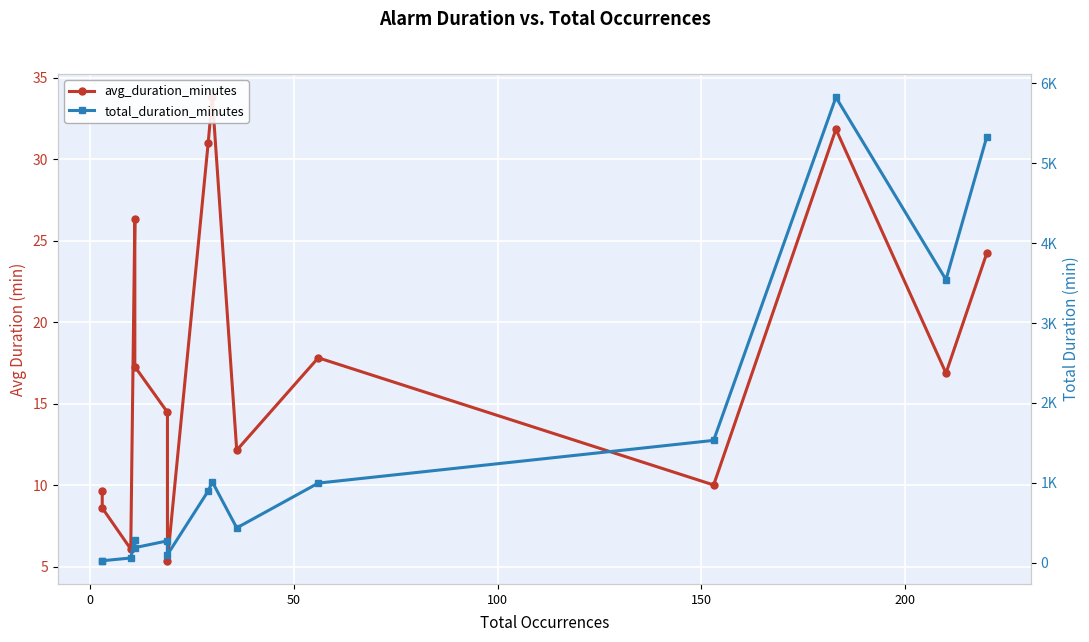

Count the number of categories in the chart.

15